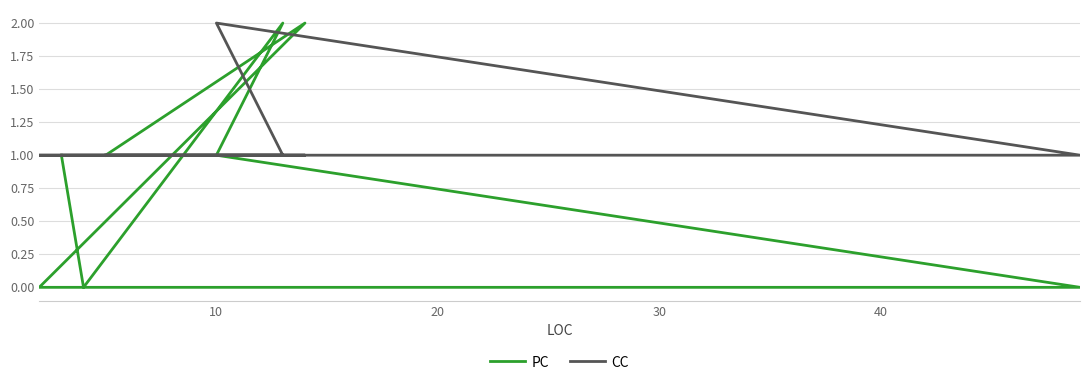

True or false: CC and PC cross at least once.

True